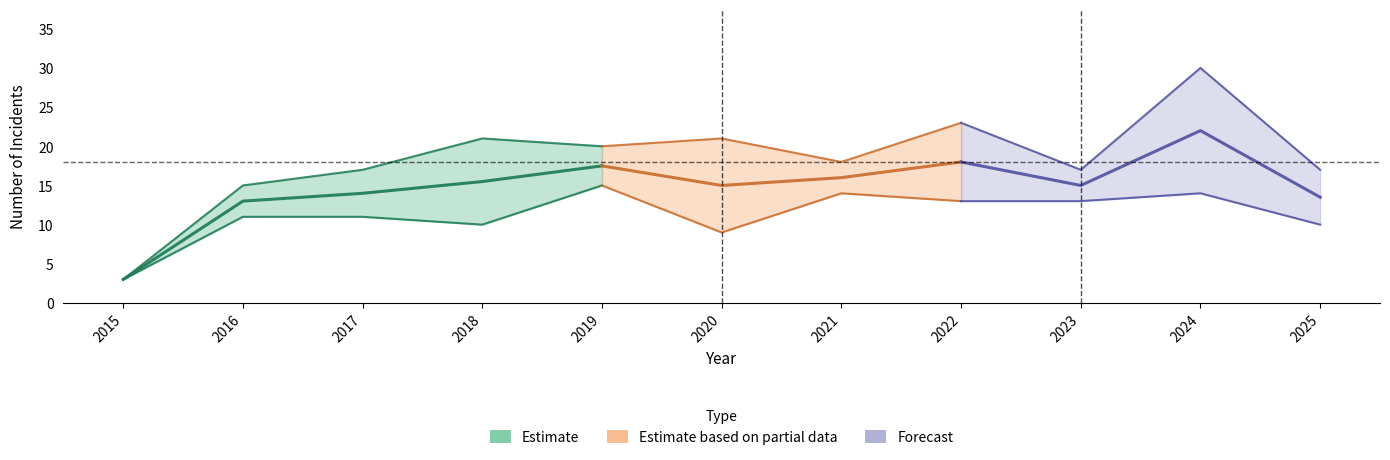

At which label does Total reach its minimum?

2015